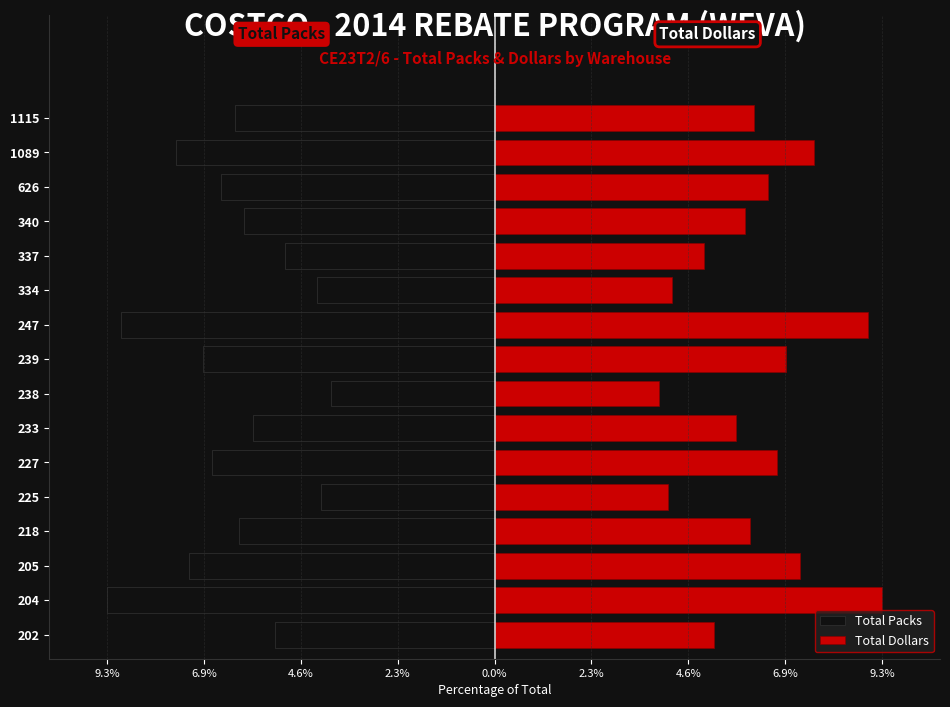

How many data points does each series have?

16